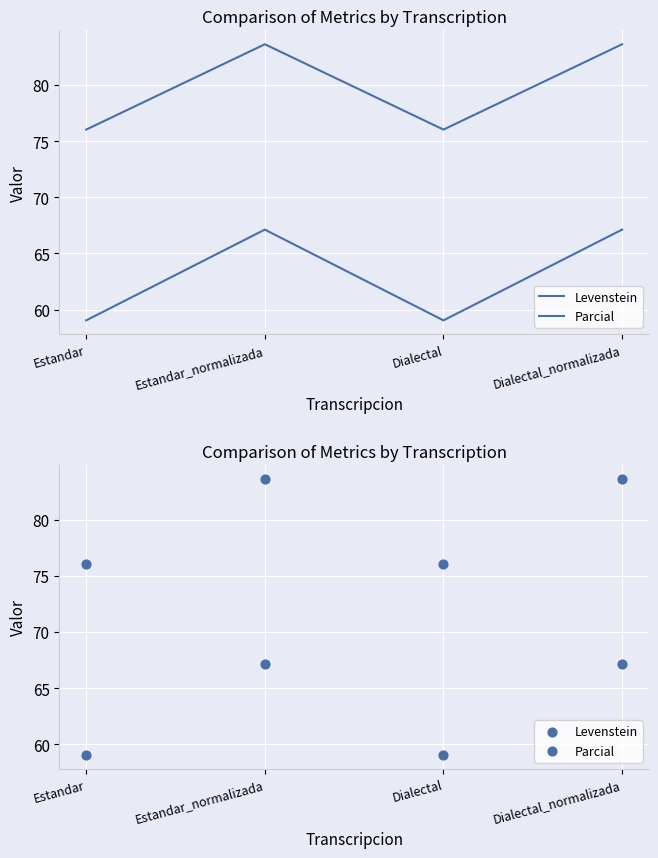

Which series has the largest Y range (max minus min)?

Levenstein